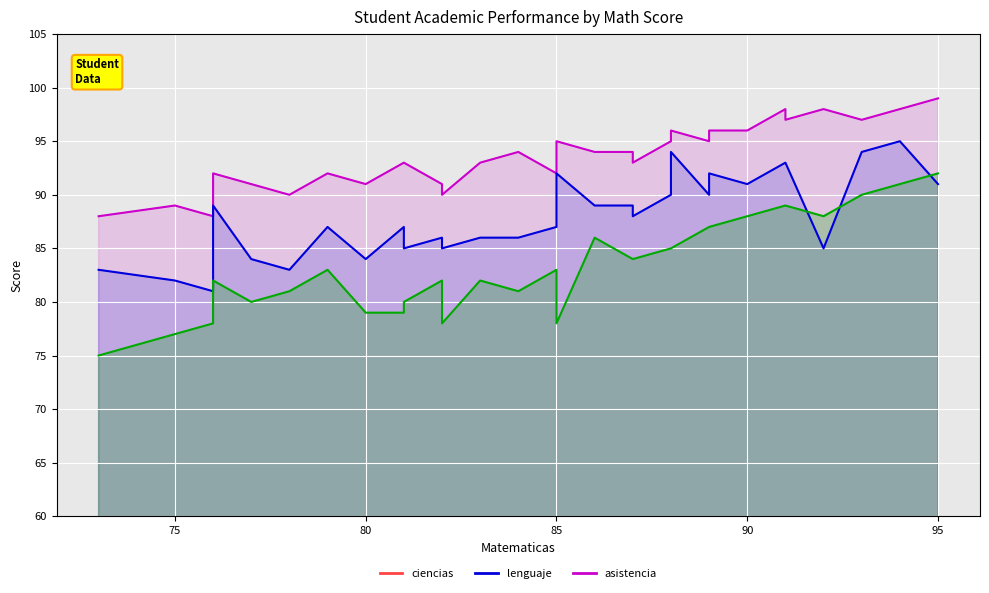

Does the chart display data point markers on the line(s)?

No